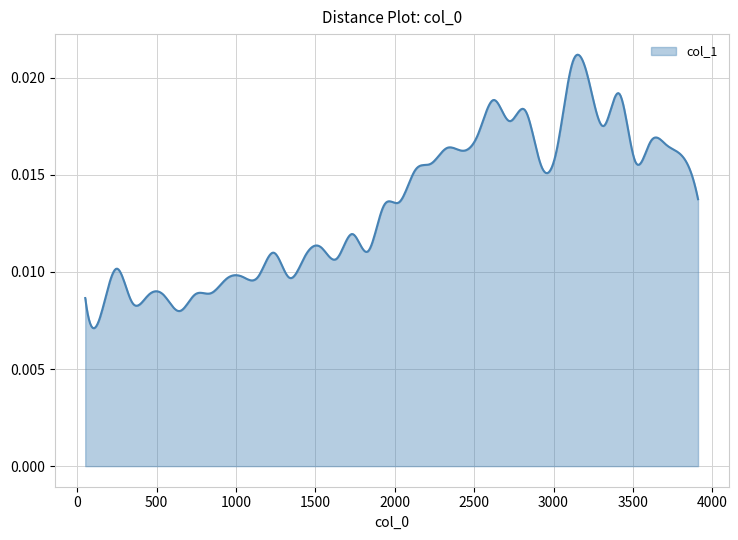

List the labels in order of value, smallest first.

149, 644, 346, 50, 445, 544, 742, 842, 940, 1336, 1138, 1040, 248, 1634, 1435, 1238, 1831, 1535, 1732, 1931, 2029, 3910, 2129, 2920, 2227, 3515, 3812, 2426, 3020, 2327, 3712, 3613, 2525, 3317, 2723, 2821, 2623, 3415, 3217, 3118